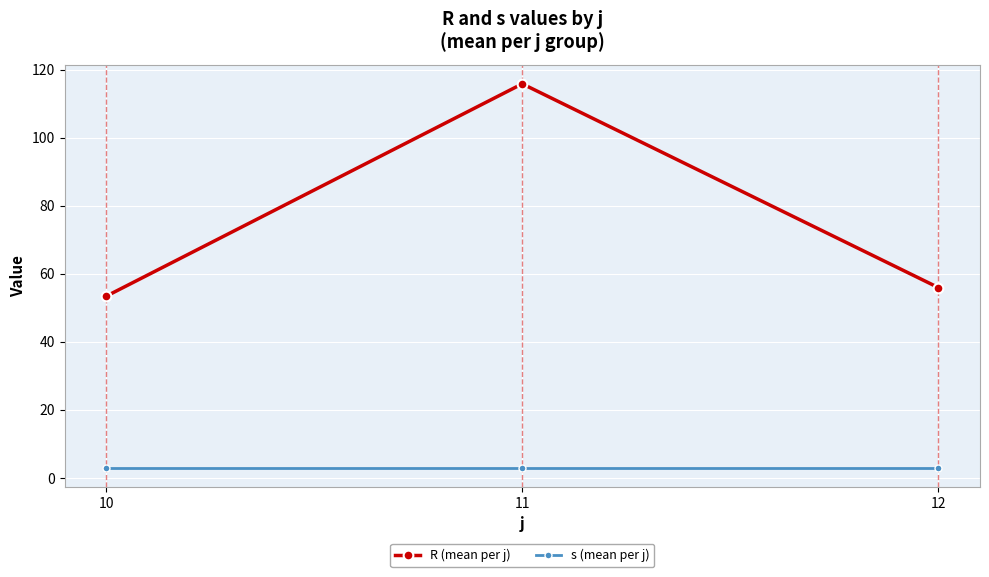

Between 11 and 12, which series saw the biggest shift?

R (mean per j)